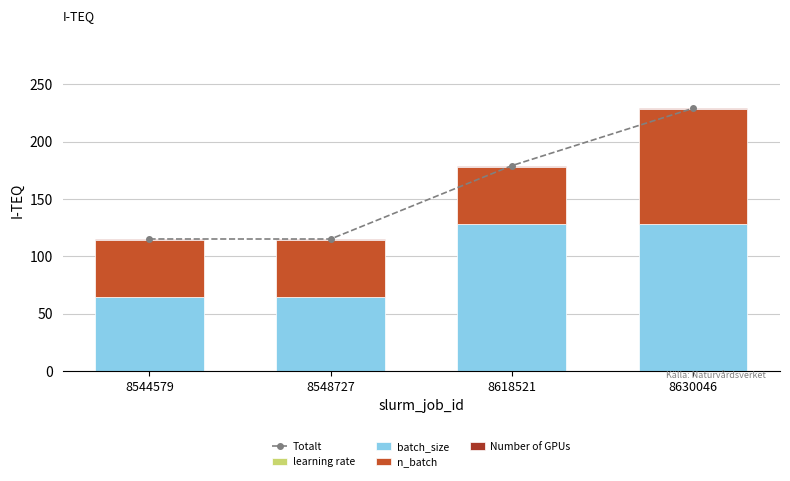

How many values in the Totalt series are below 179?

2